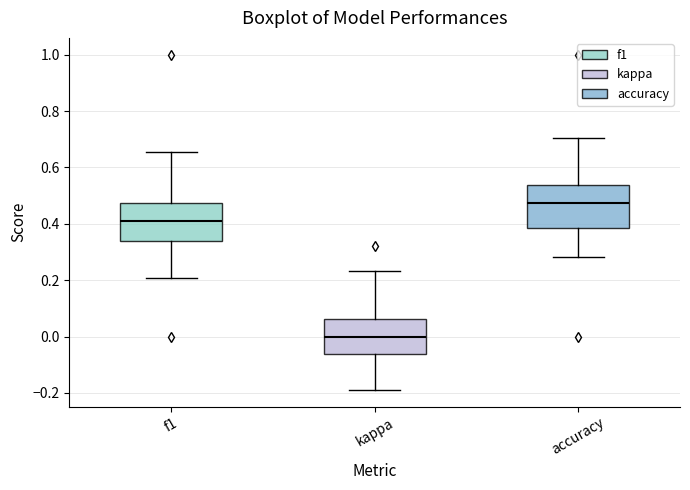

Reading left to right, read every box against the y-axis: the position of its median line, the range the box covers, and the ends of its whiskers. The values are not printed on the chart, so give them approximately, as read against the axis.

f1: median 0.40, box 0.34 to 0.48, whiskers 0.20 to 0.66
kappa: median 0.00, box -0.06 to 0.06, whiskers -0.18 to 0.24
accuracy: median 0.48, box 0.38 to 0.54, whiskers 0.28 to 0.70